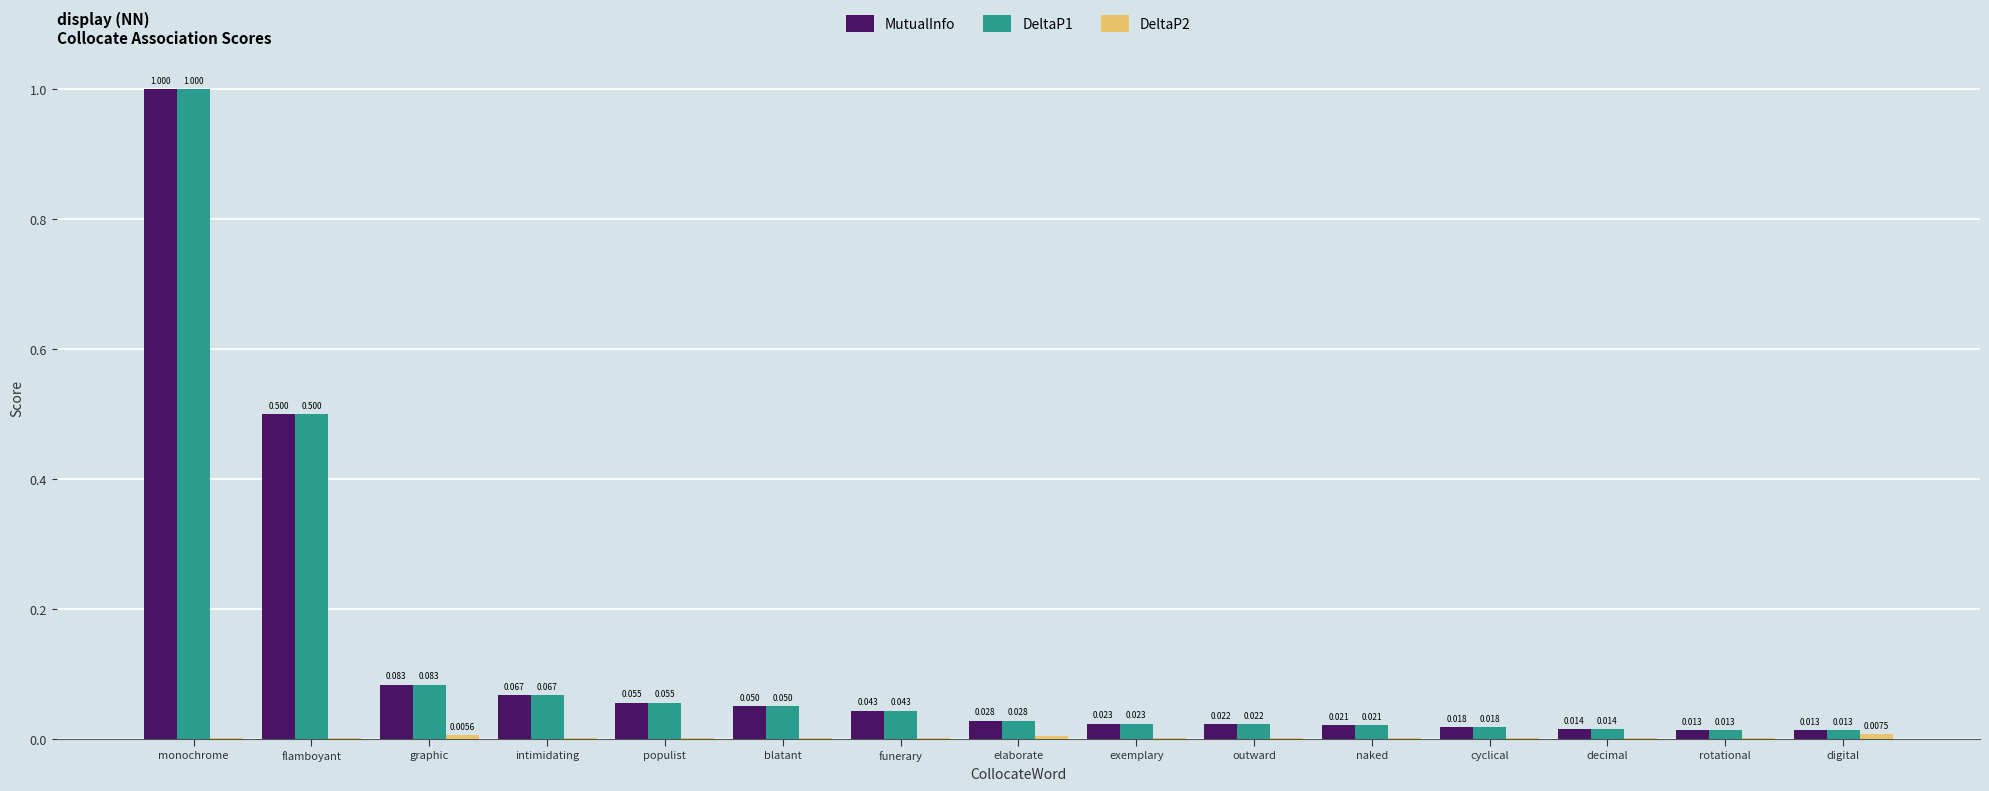

At which label does DeltaP1 reach its peak?

monochrome